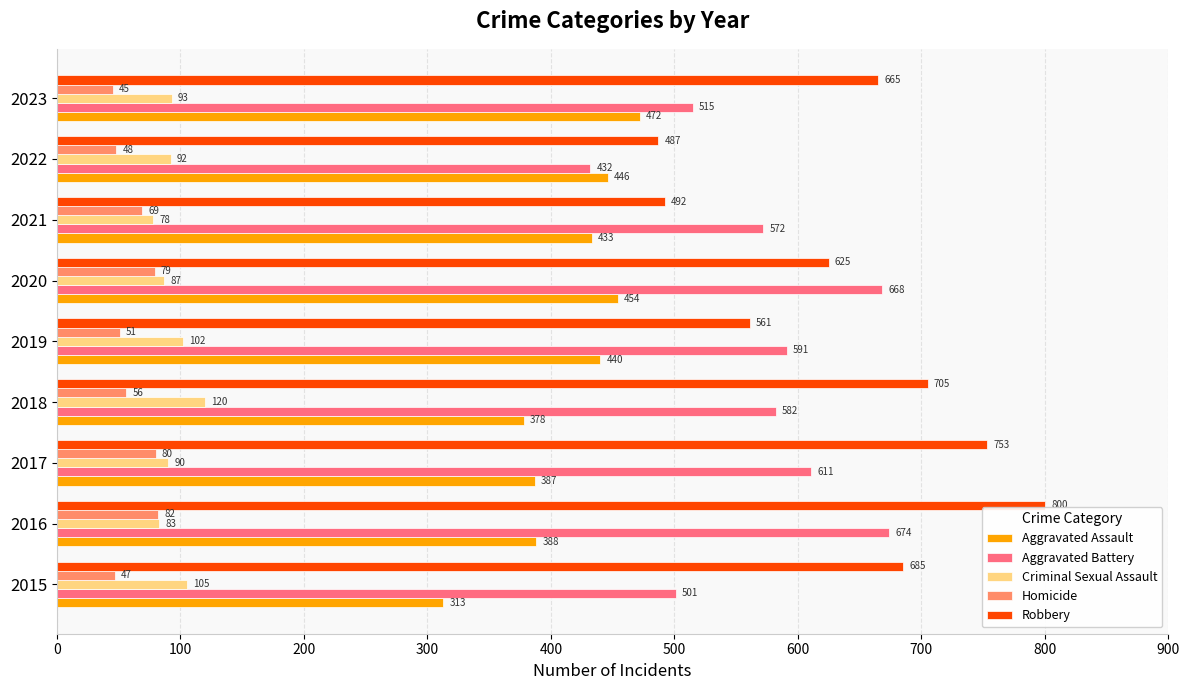

Which series has the widest spread of values?

Robbery